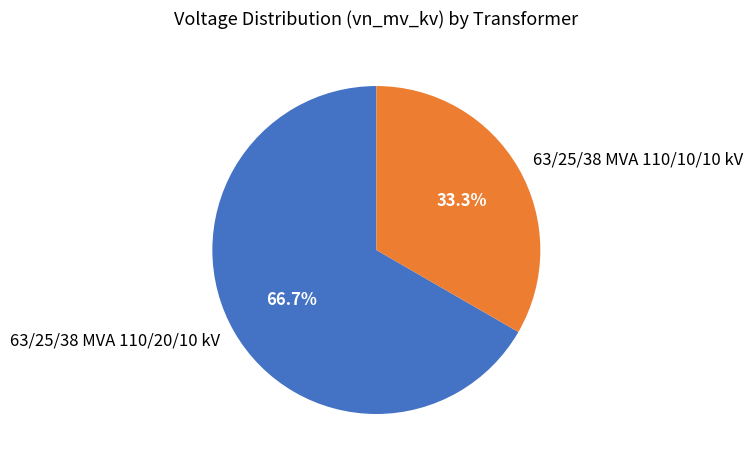

Which slice is the smallest?

63/25/38 MVA 110/10/10 kV